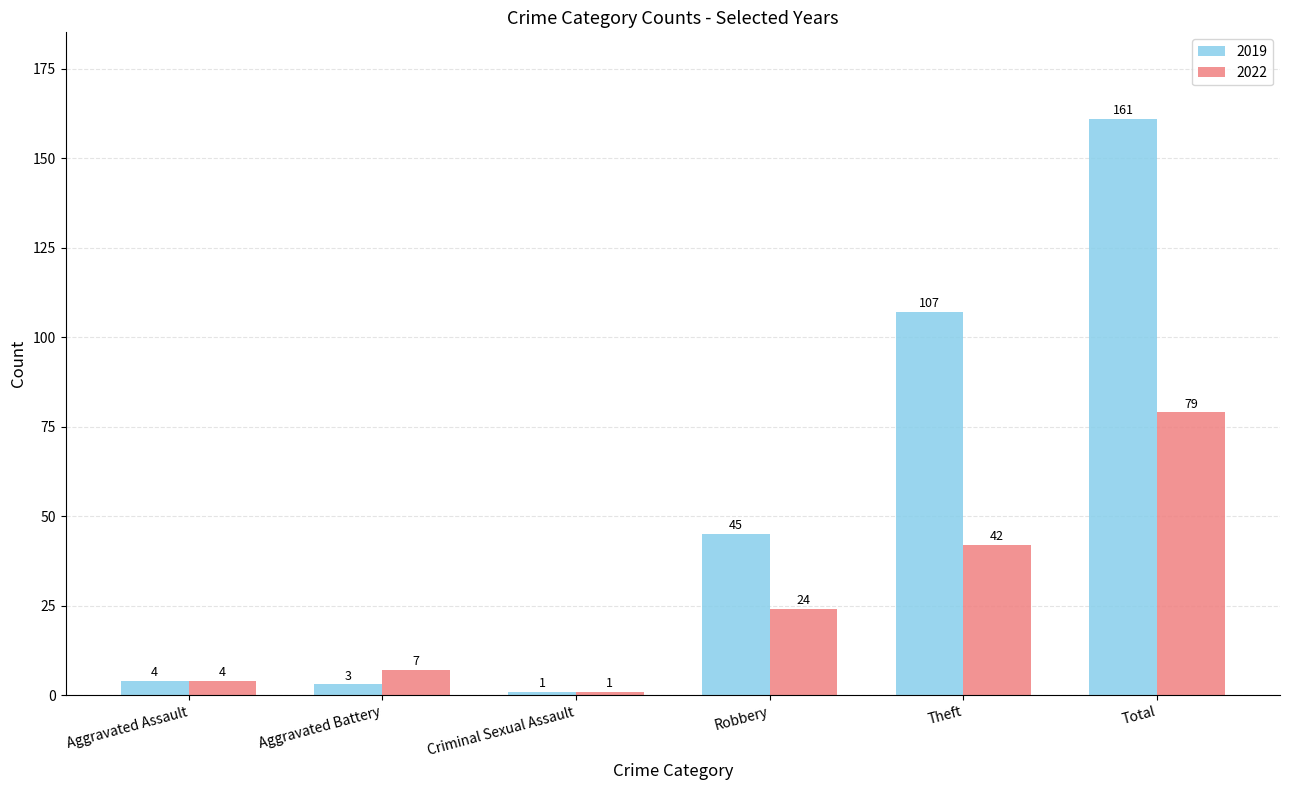

What are all the series names shown in the legend?

2019, 2022